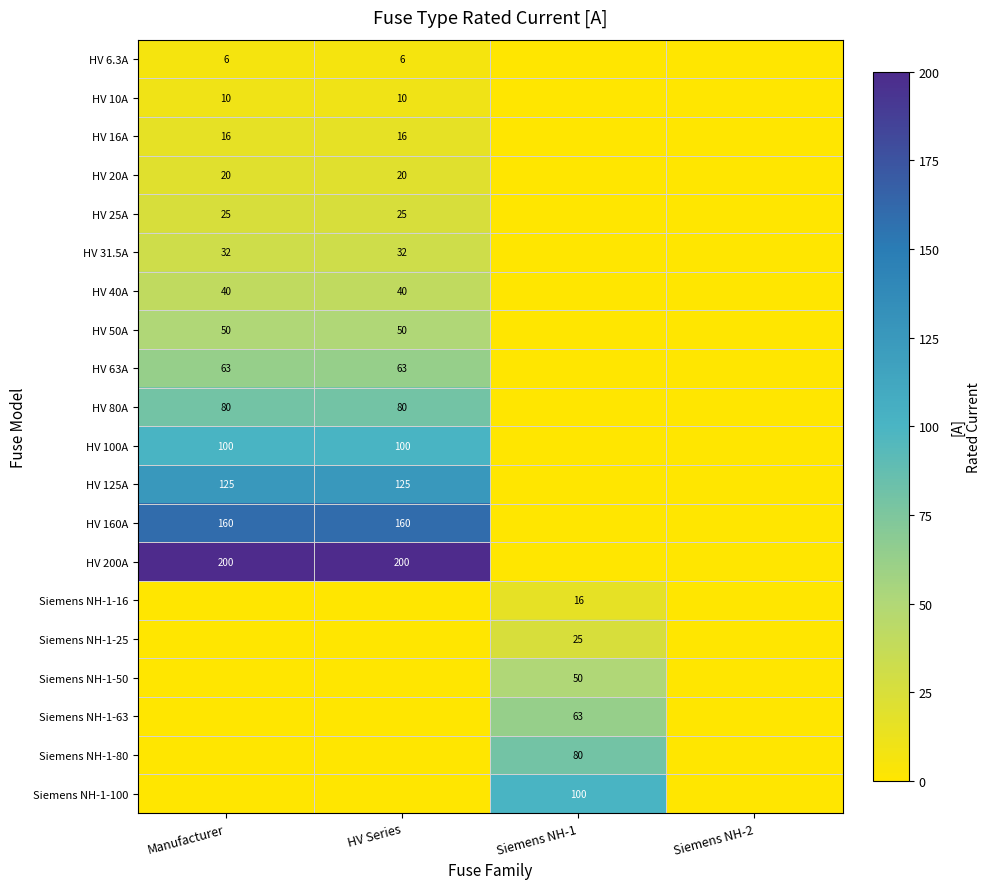

The HV 200A series shows 85 at Manufacturer. True or false?

False